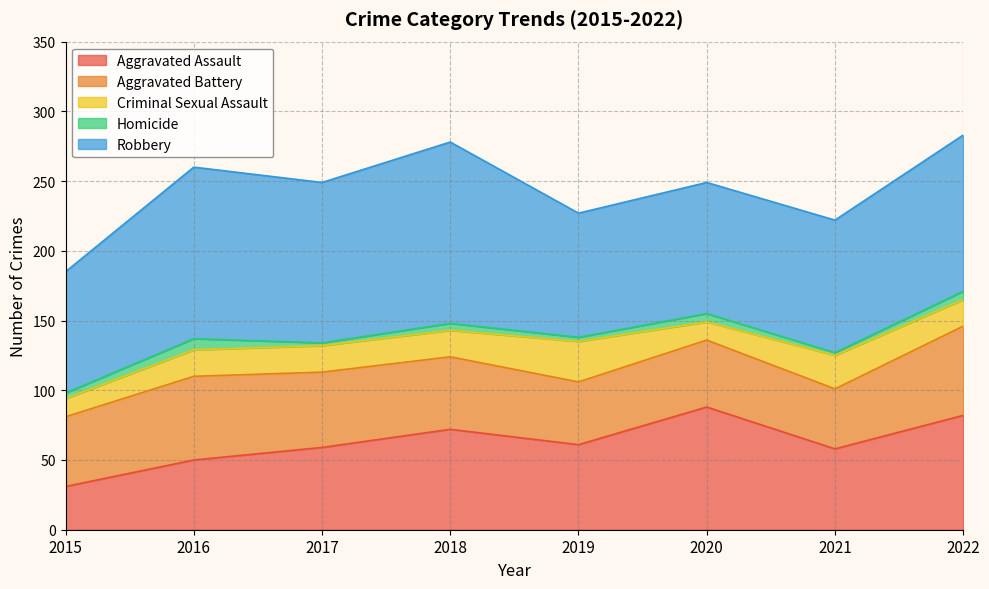

True or false: Criminal Sexual Assault has more than 2 interior local peaks.

False